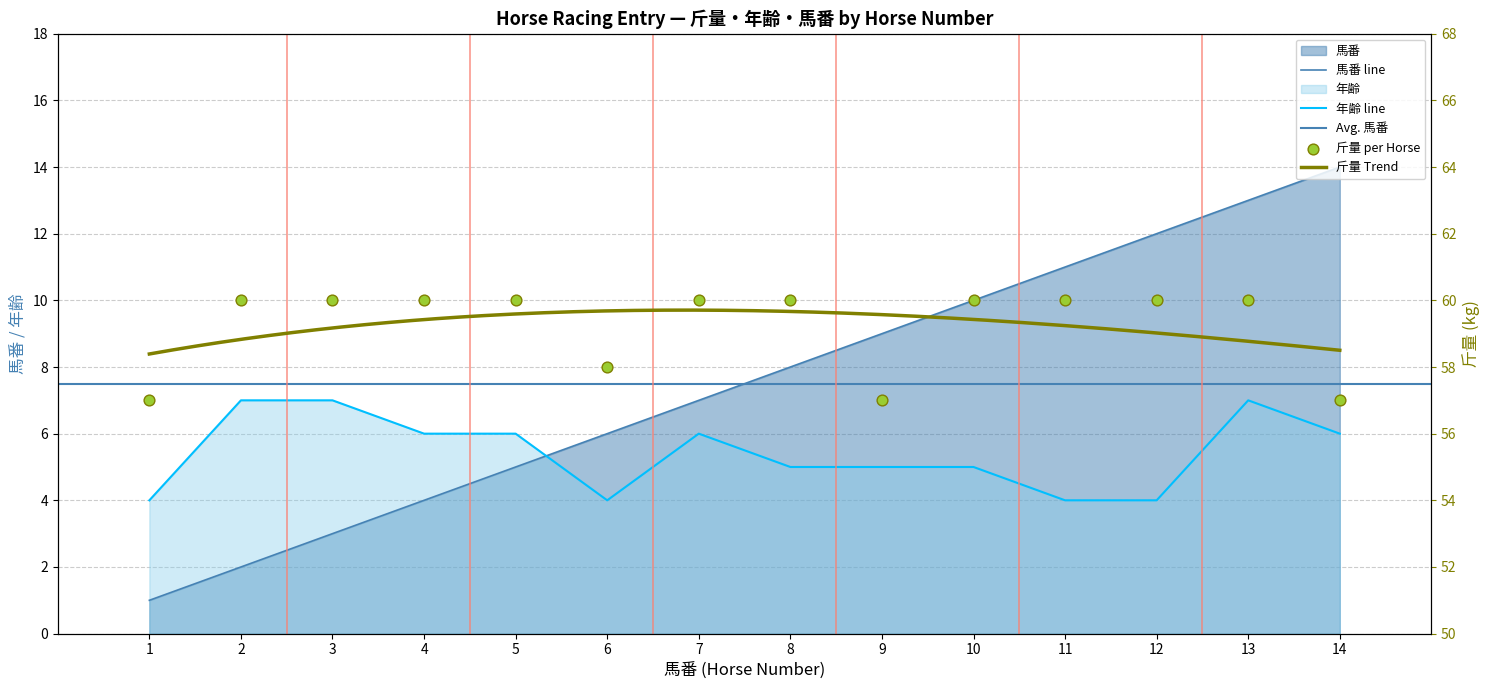

Which series has the largest total across all categories?

斤量